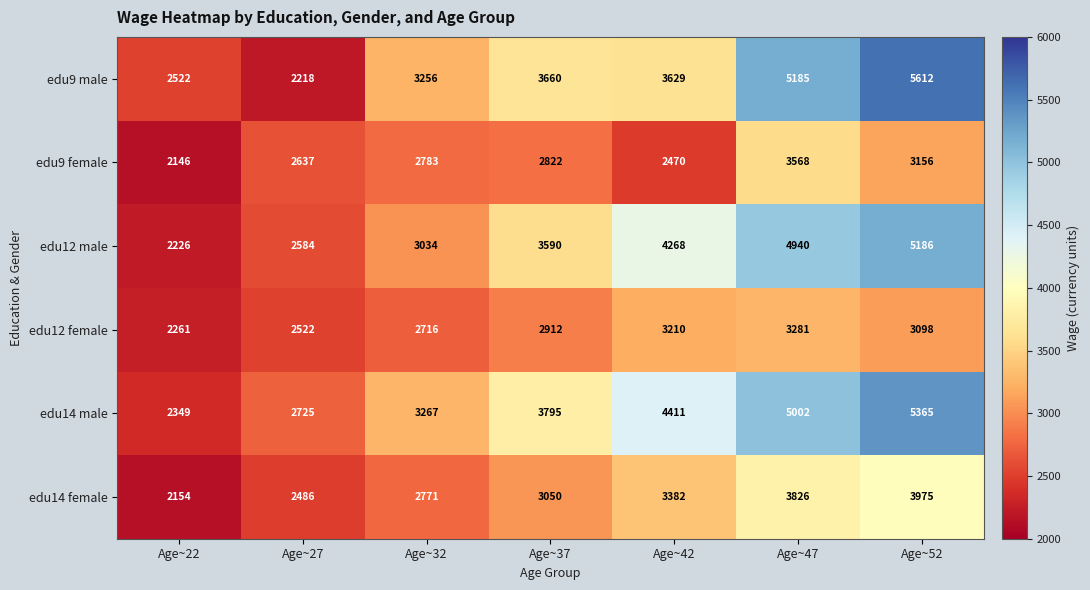

What is the greatest value displayed?

5612